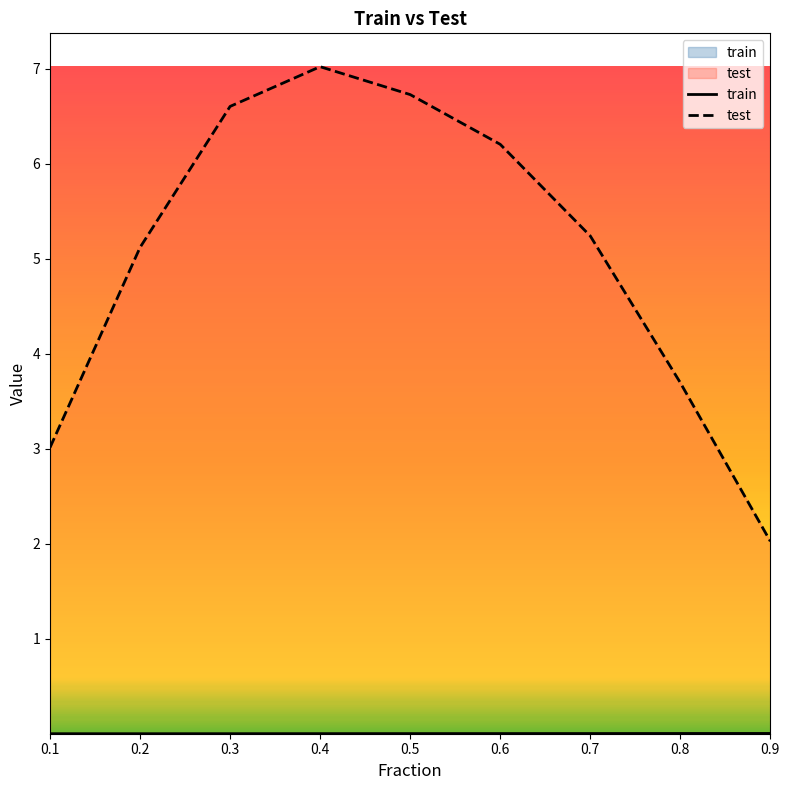

Where is train nearest to the value 0?

0.2